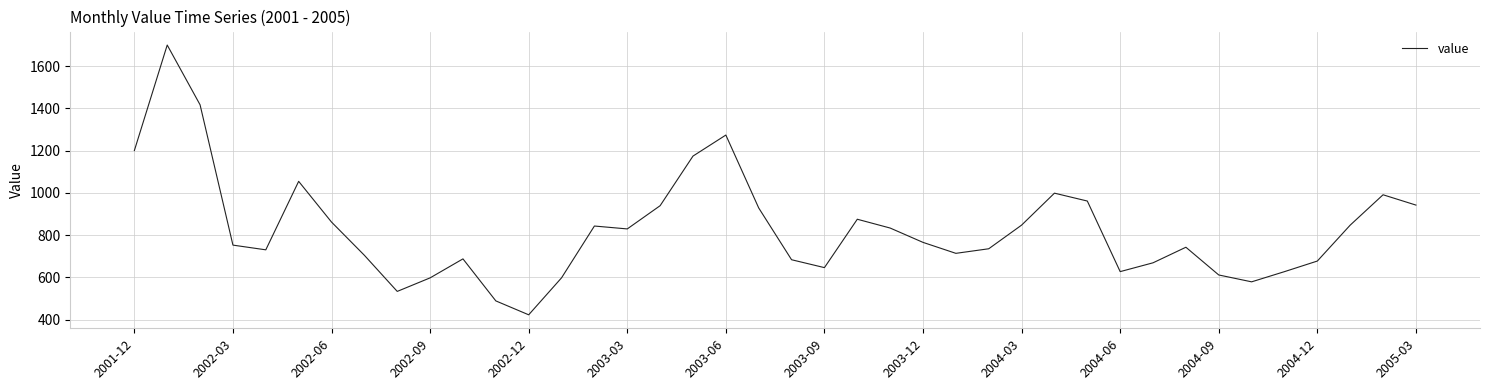

What is the greatest value displayed?

1699.4